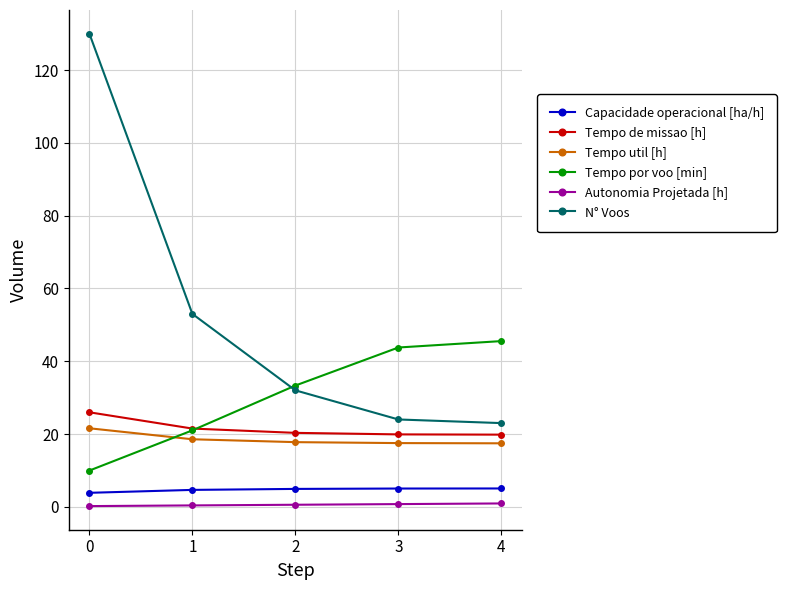

Which series has the largest range (max minus min)?

N° Voos